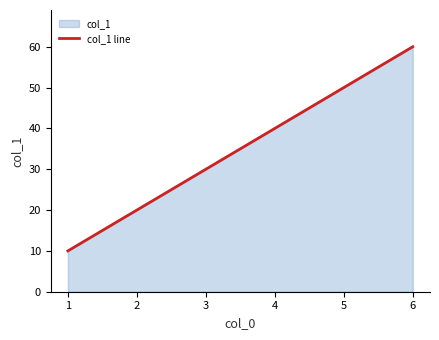

What is the sum of all values?

210